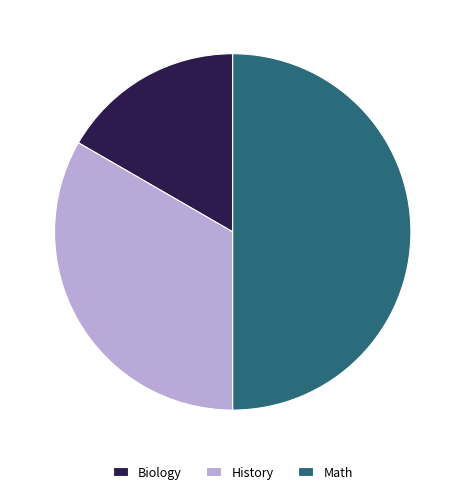

Which slice is the smallest?

Biology